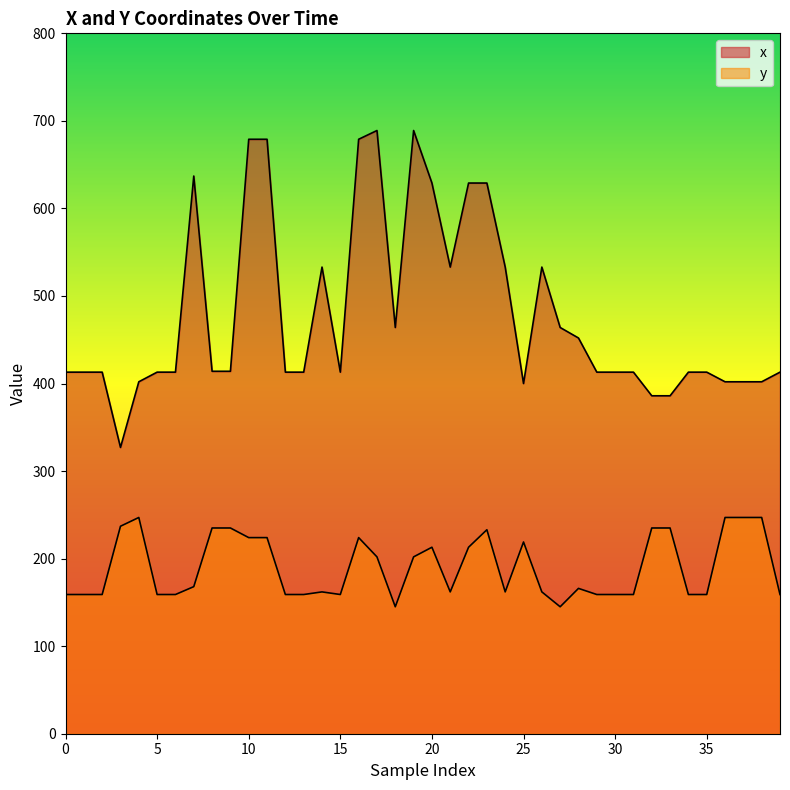

What are all the series names shown in the legend?

x, y